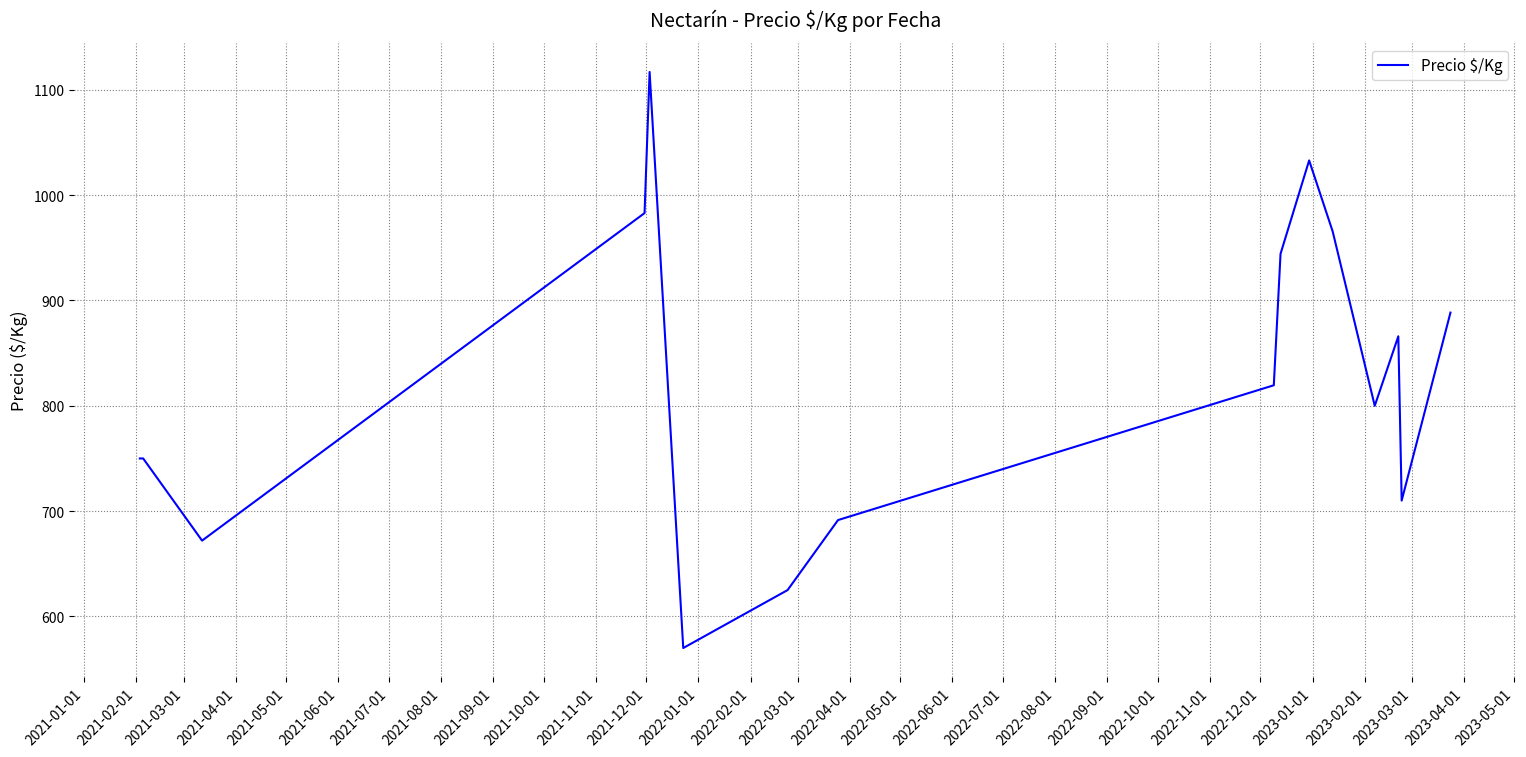

What is the greatest value displayed?

1117.0